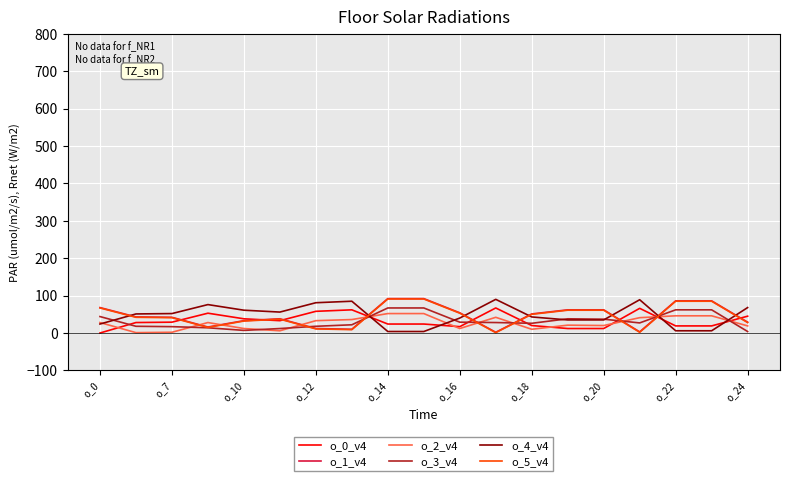

What is the highest value of the o_4_v4 series?

90